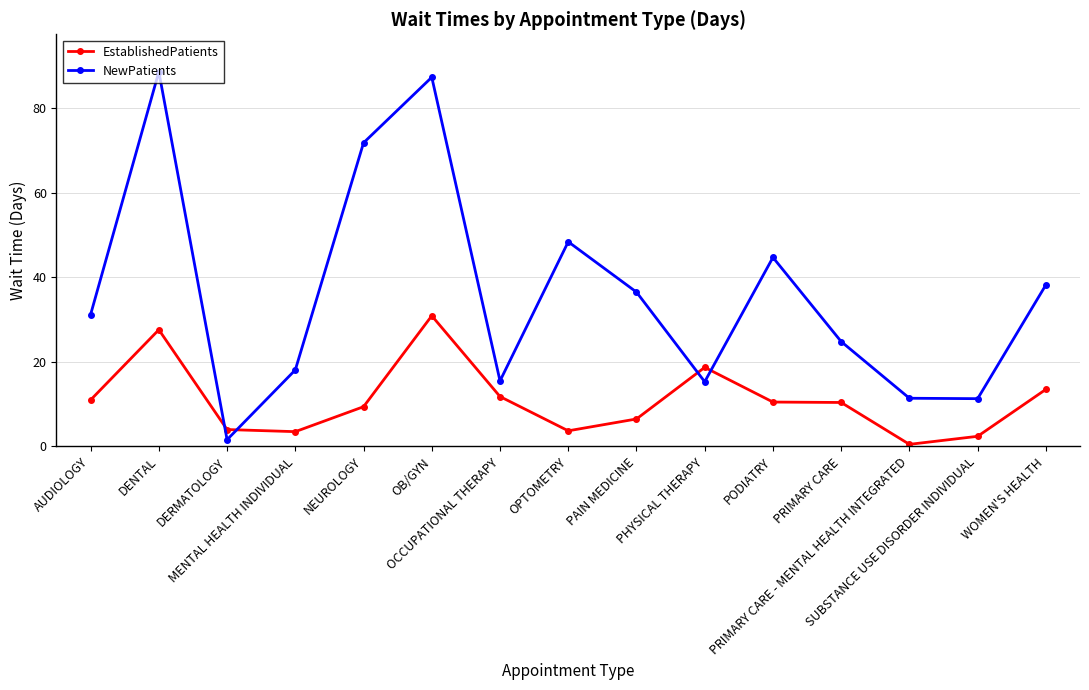

The NewPatients series shows 5.7 at SUBSTANCE USE DISORDER INDIVIDUAL. True or false?

False